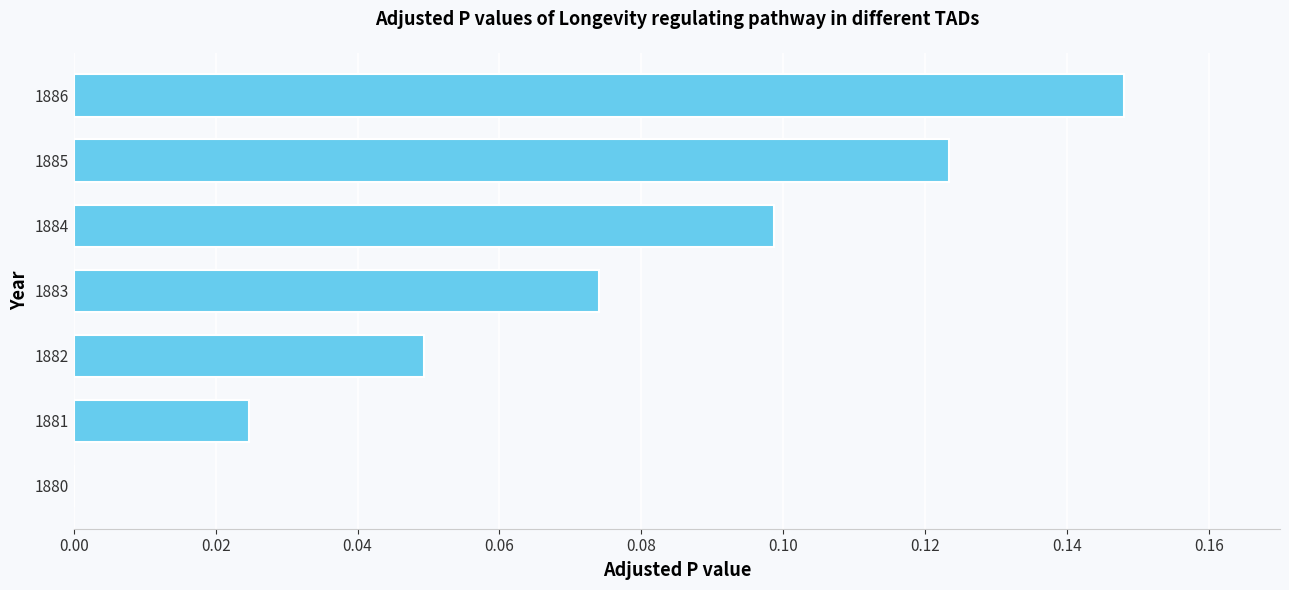

What is the sum of all values?

0.5